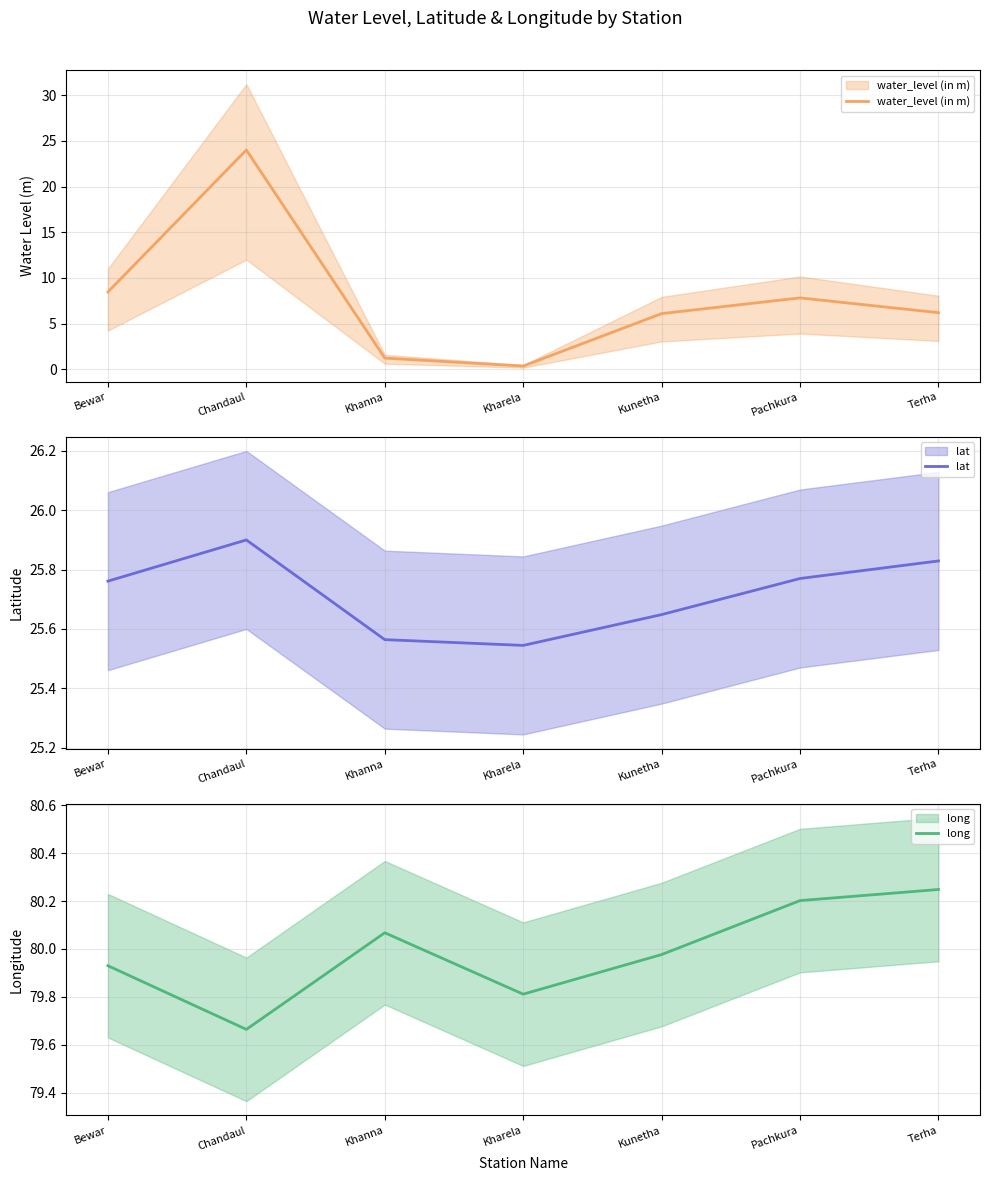

Which series has the largest total across all categories?

long